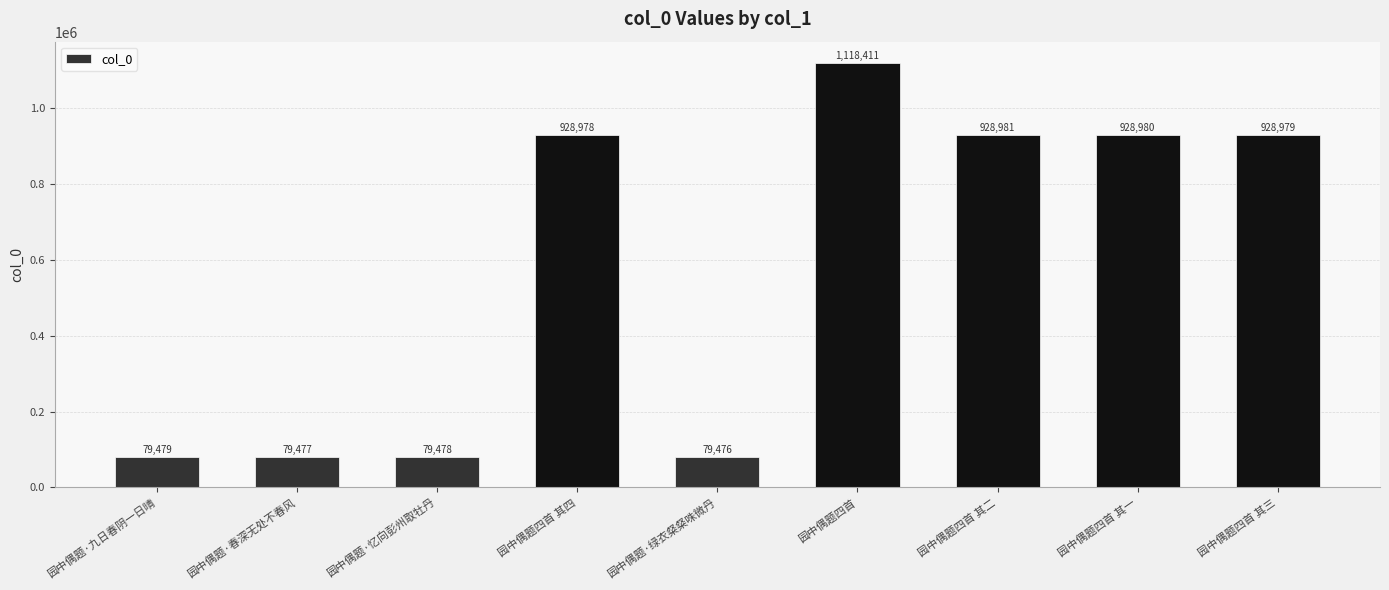

Between 园中偶题四首 and 园中偶题四首 其四, which is larger?

园中偶题四首